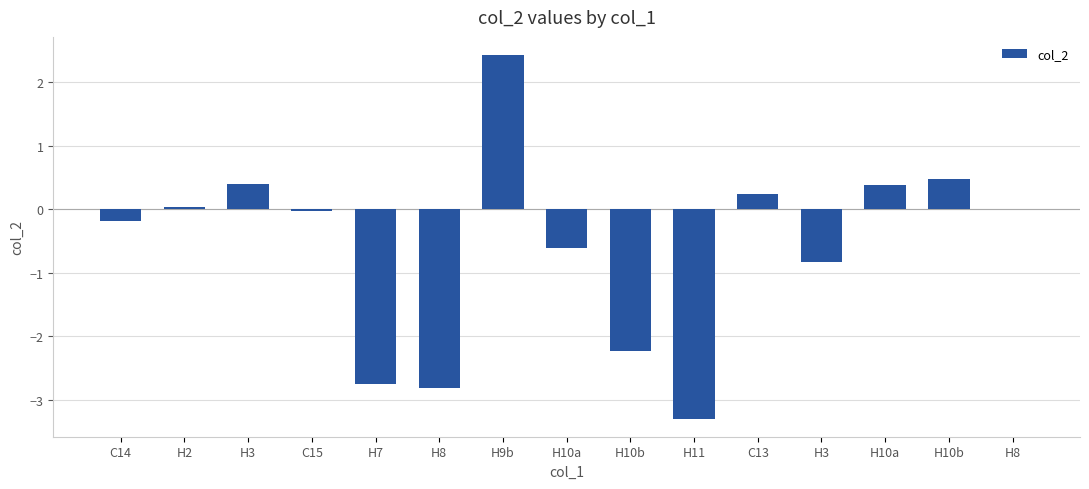

Are the bars horizontal?

No